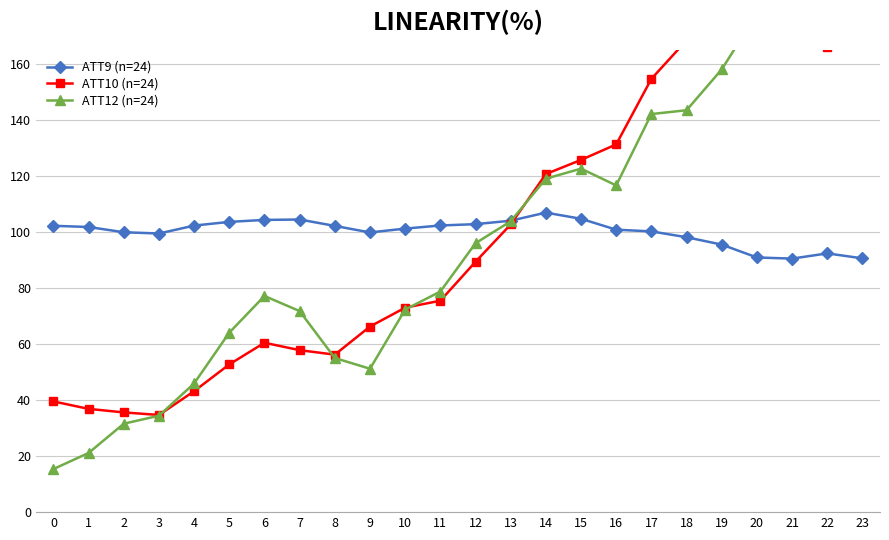

What are all the series names shown in the legend?

ATT9 (n=24), ATT10 (n=24), ATT12 (n=24)